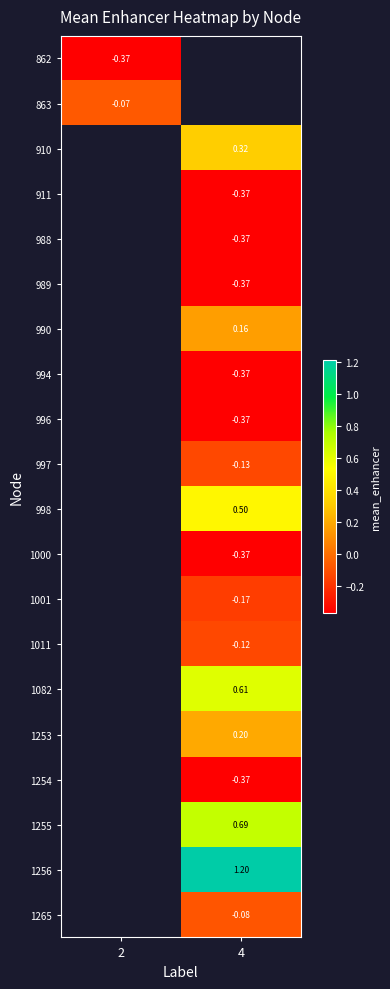

How many series are shown in this chart?

20